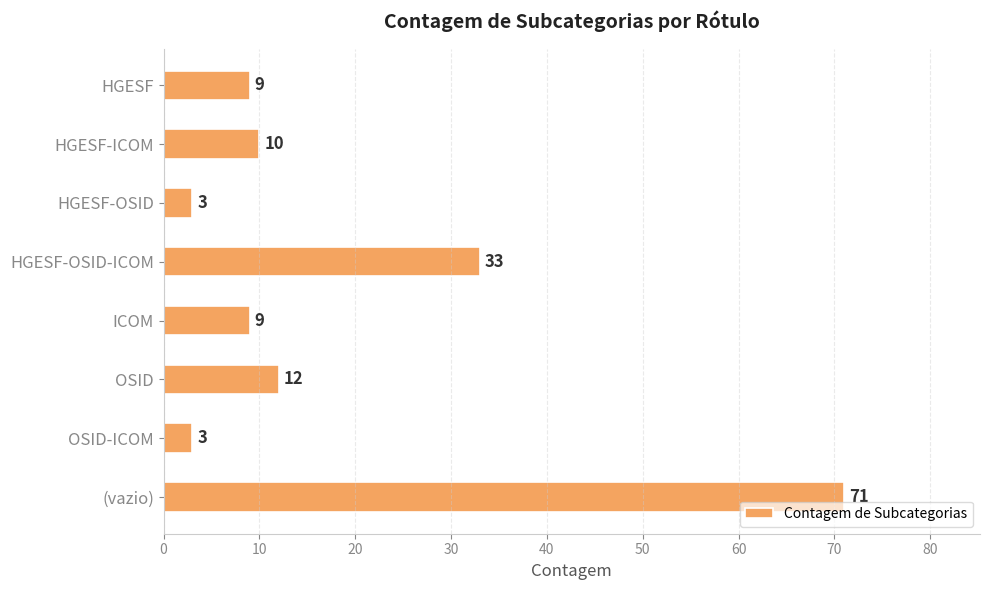

What is the minimum value shown in the chart?

3